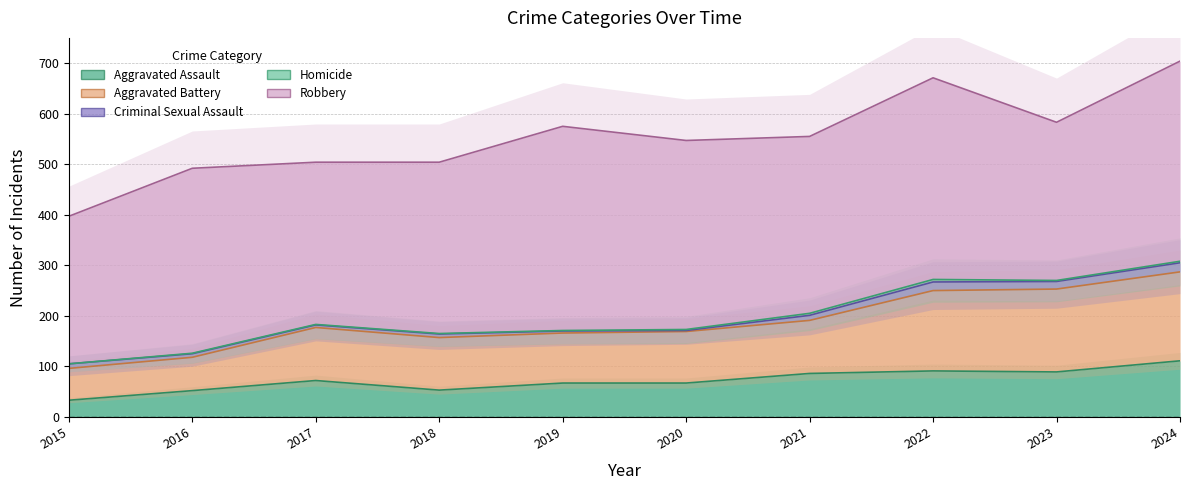

What is the greatest value displayed?

404